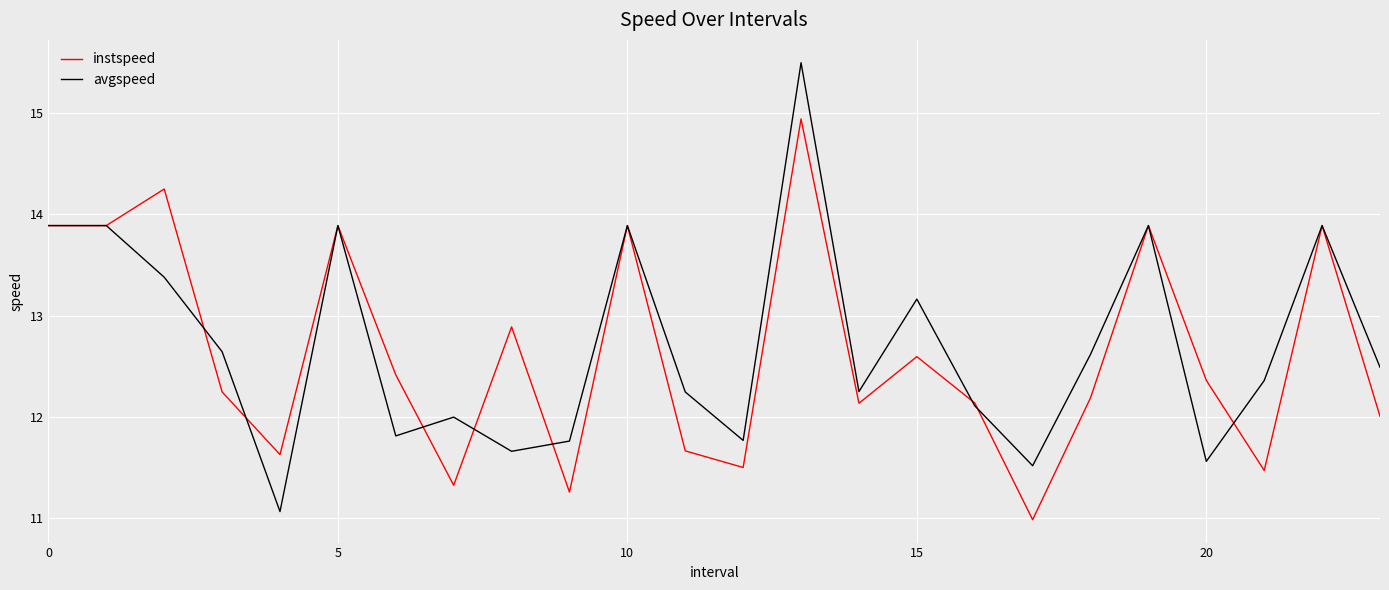

What is the maximum value for instspeed?

14.9